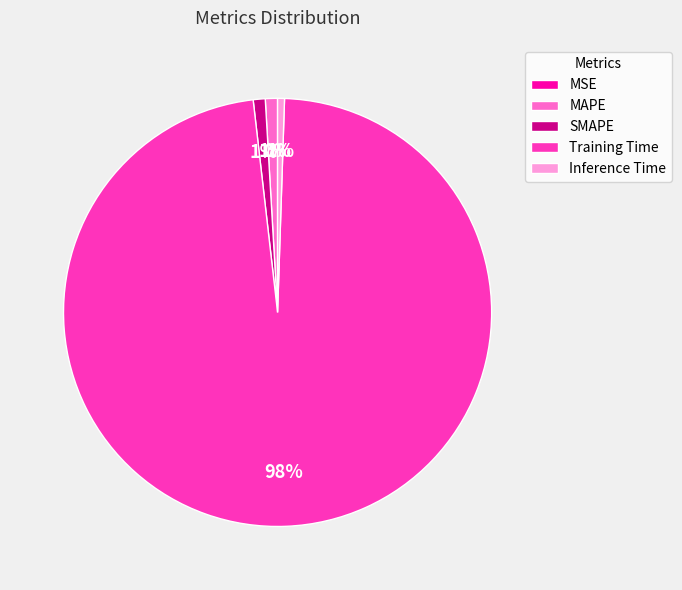

Does Inference Time represent more than half of the total?

No